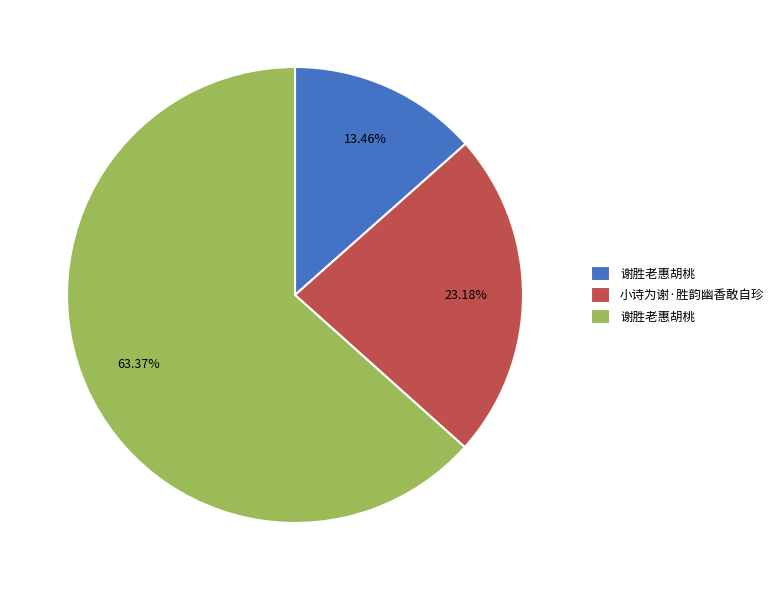

Does any single category account for the majority?

Yes